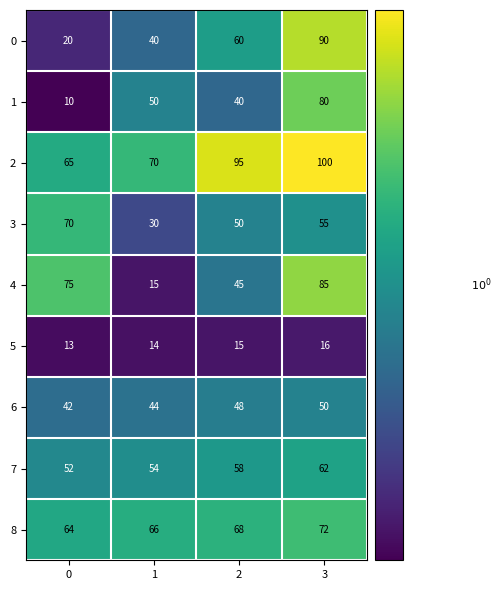

What is the total value across all series at 0?

411